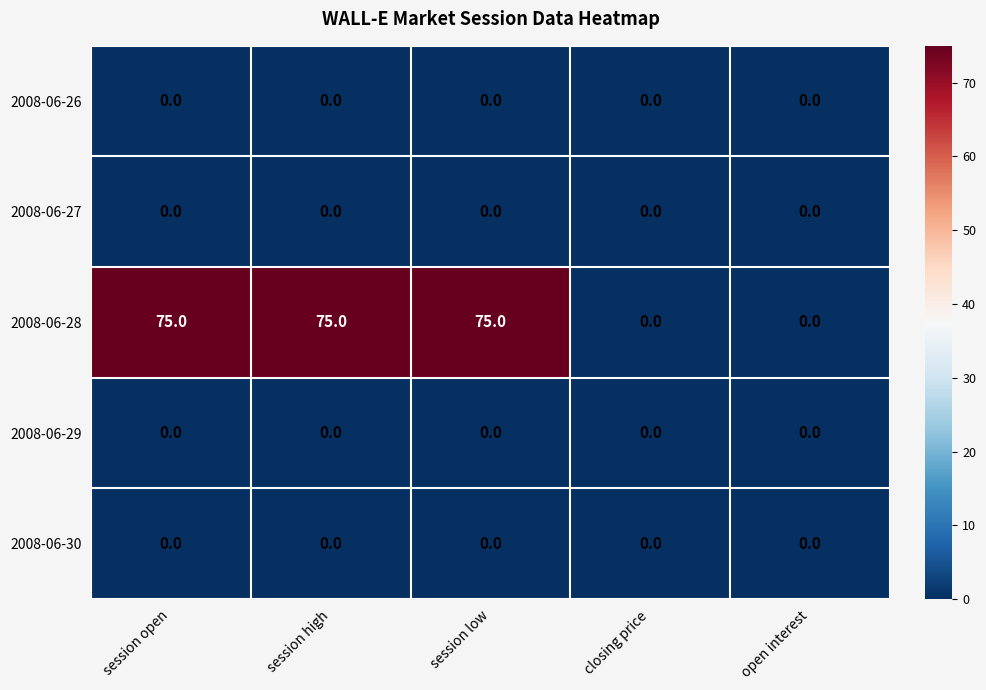

What is the highest value of the 2008-06-28 series?

75